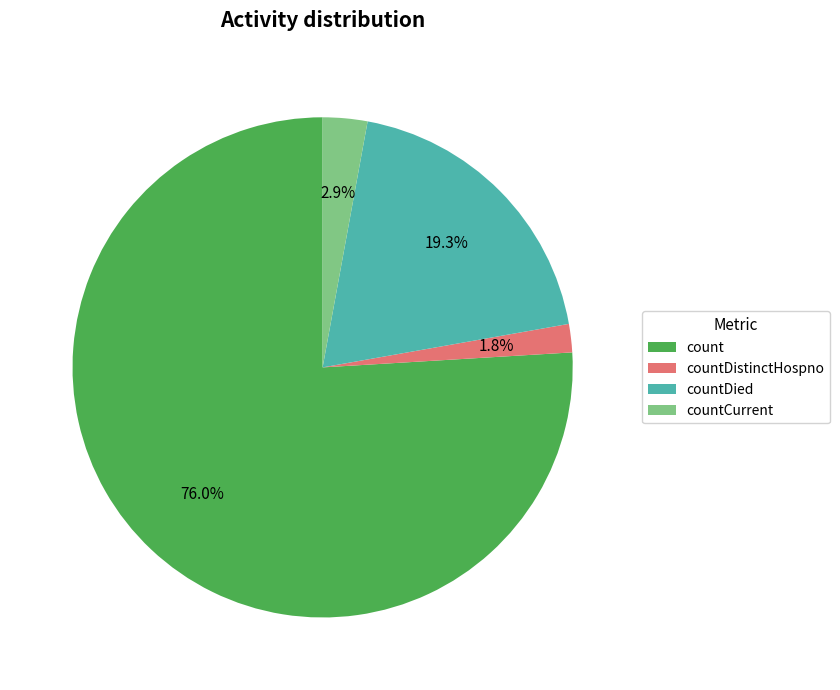

The count slice represents 76% of the pie. True or false?

True